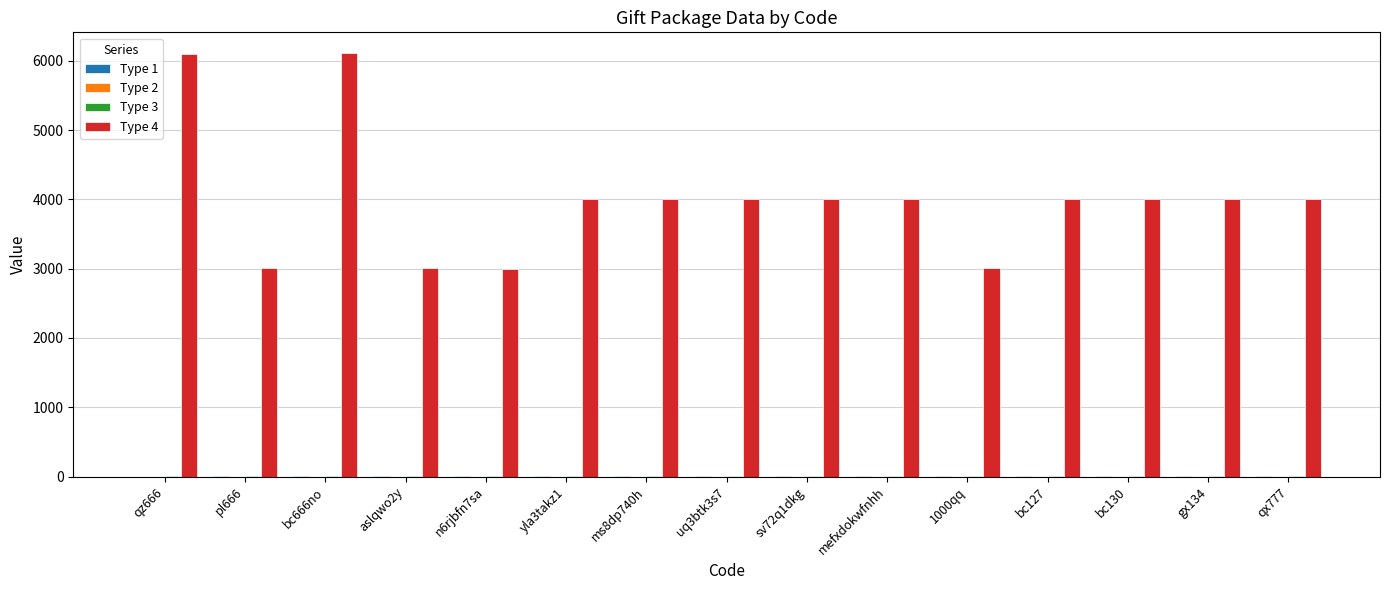

True or false: Type 4 has a value of 1017 at bc130.

False